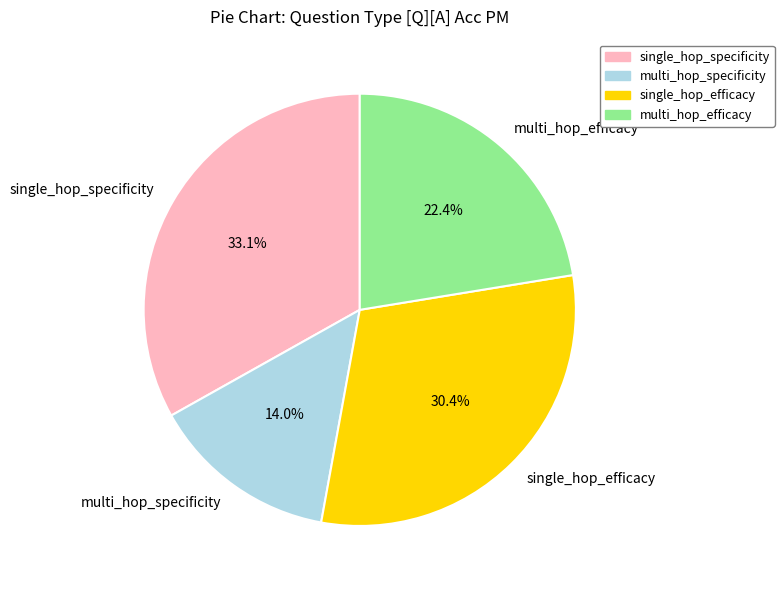

To the nearest percent, what is the difference between the largest and smallest slice percentages?

19%